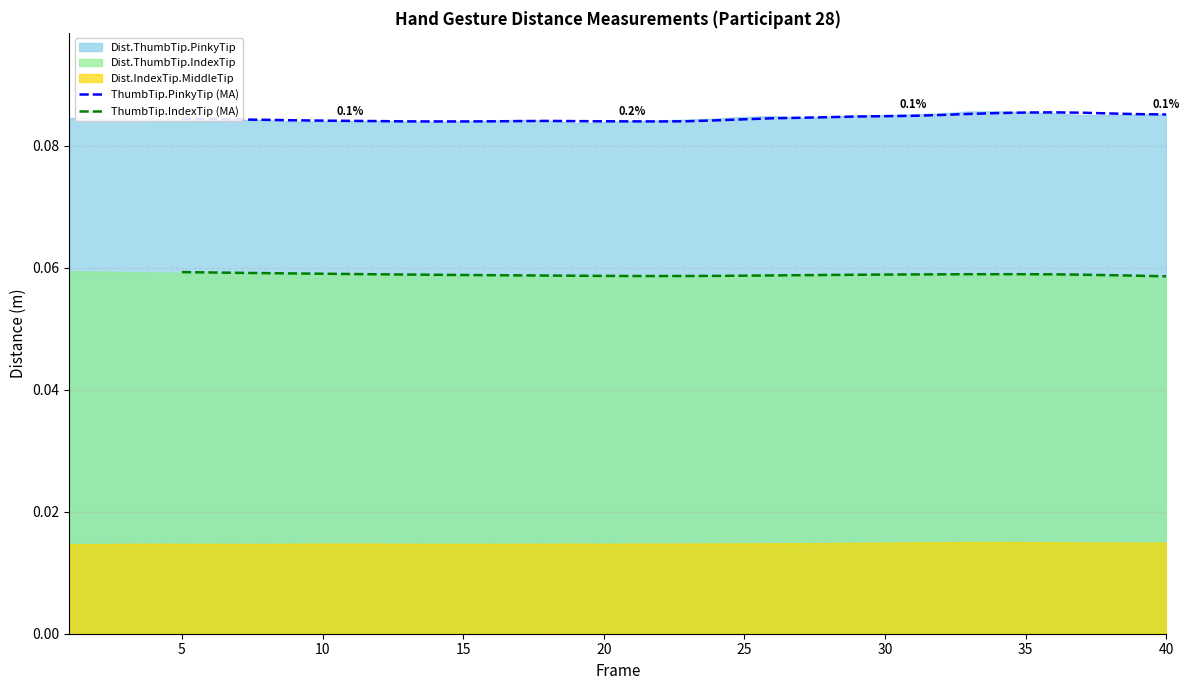

What is the average value of the ThumbTip.IndexTip (MA) series?

0.1